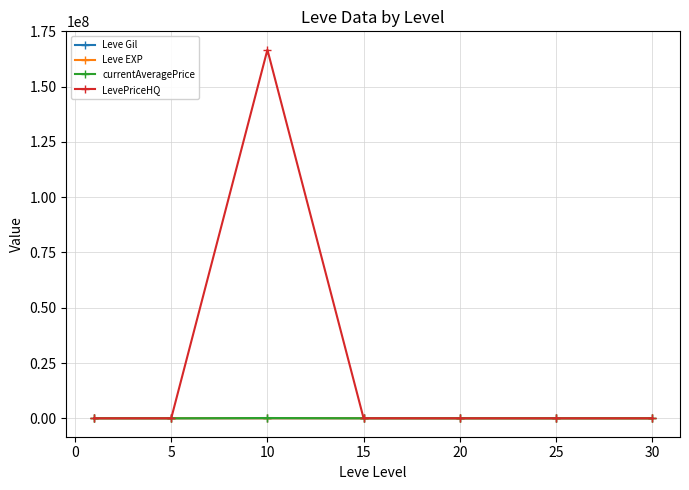

How many values in the Leve EXP series are below 16?

3